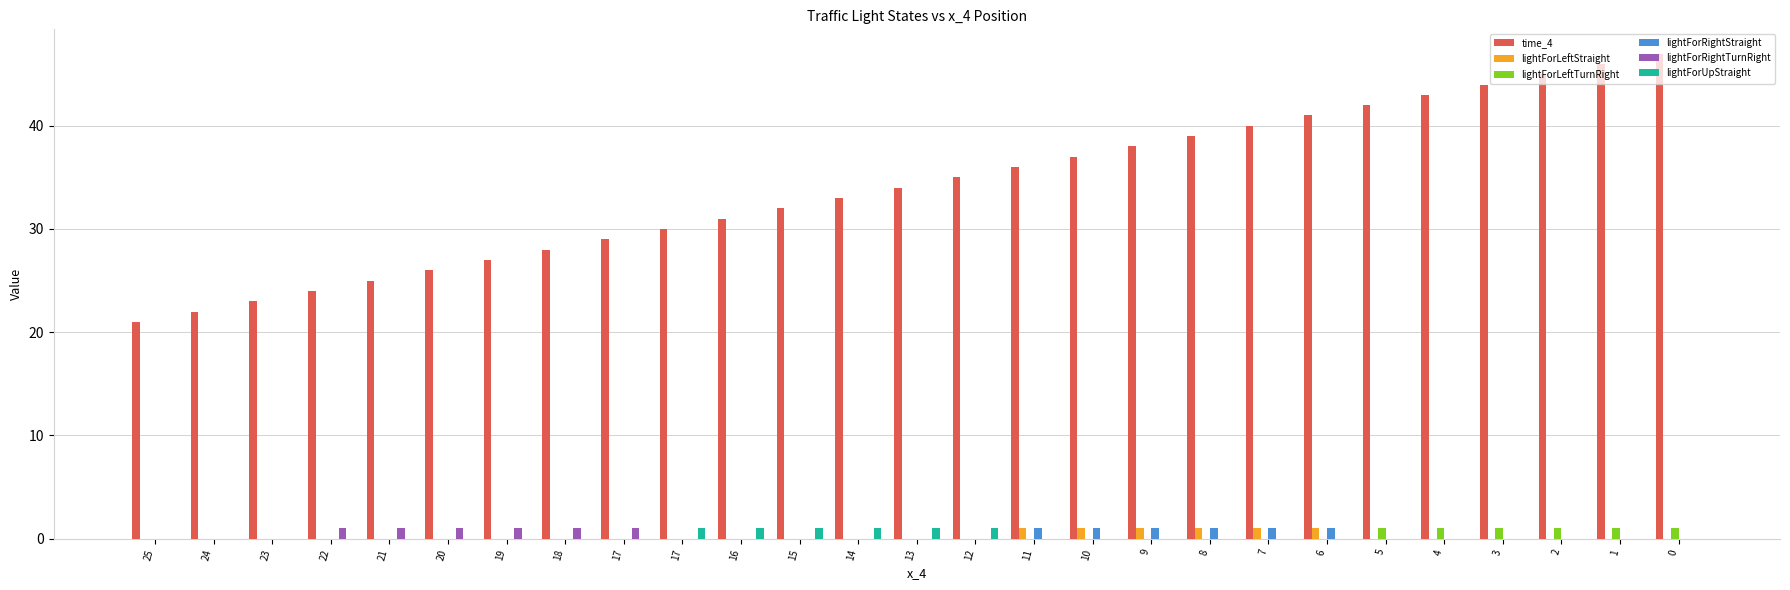

Is the value of lightForRightTurnRight at 23 greater than the value of lightForLeftStraight at 20?

No